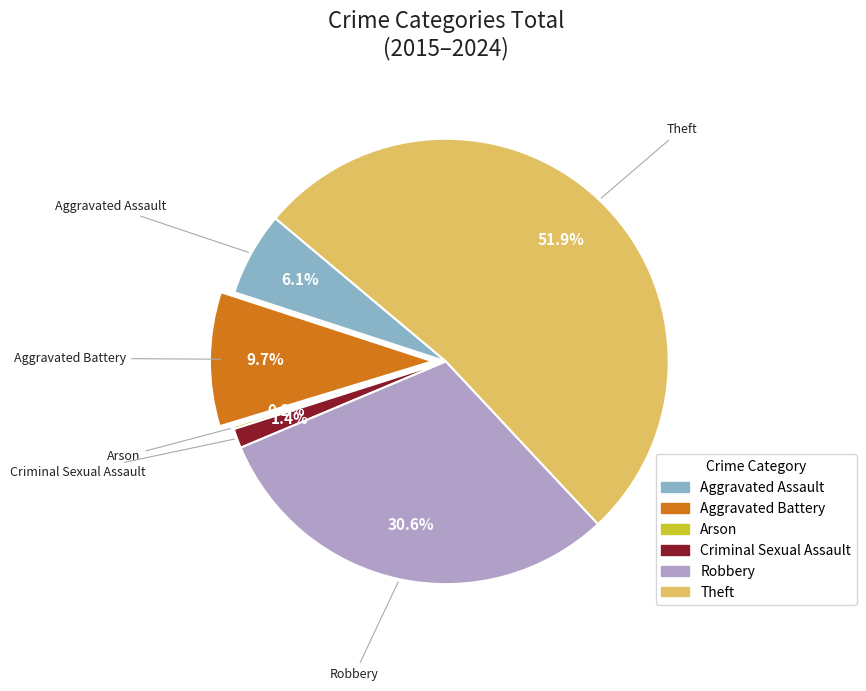

To the nearest percent, what is the difference between the Aggravated Assault and Theft slice percentages?

46%